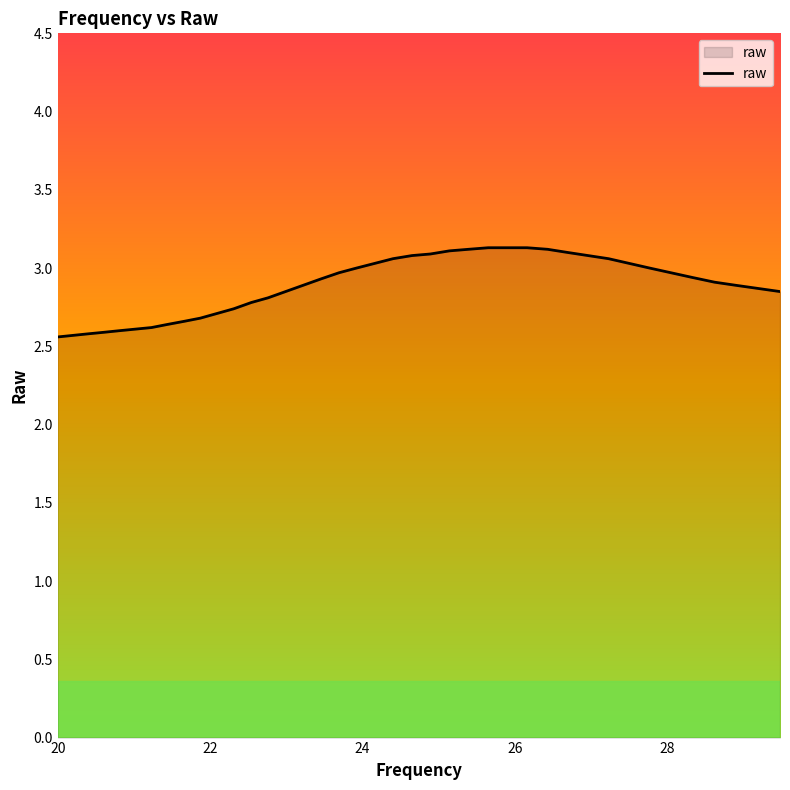

What is the difference between the maximum and minimum values?

0.6